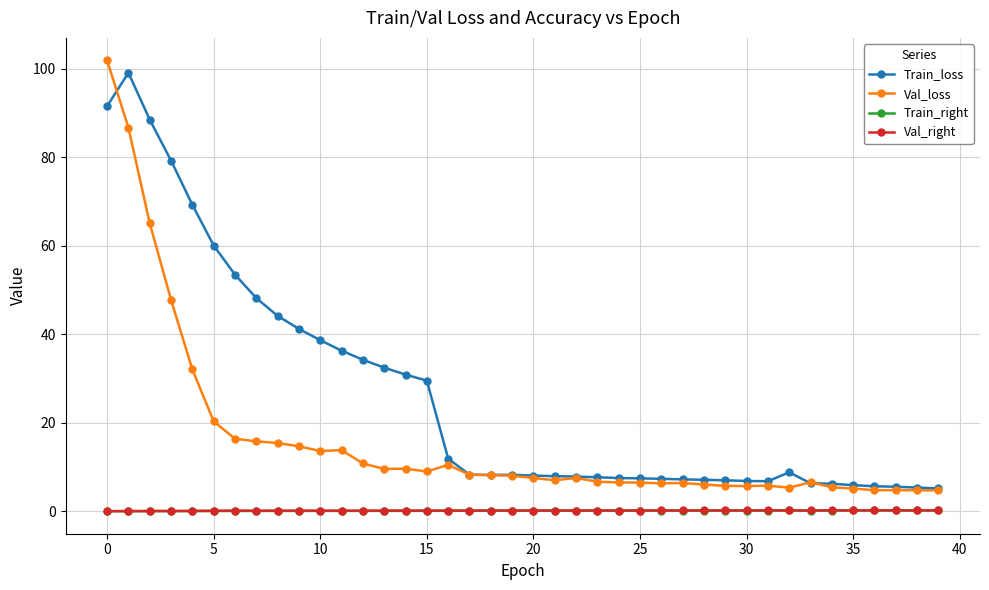

What are all the series names shown in the legend?

Train_loss, Val_loss, Train_right, Val_right